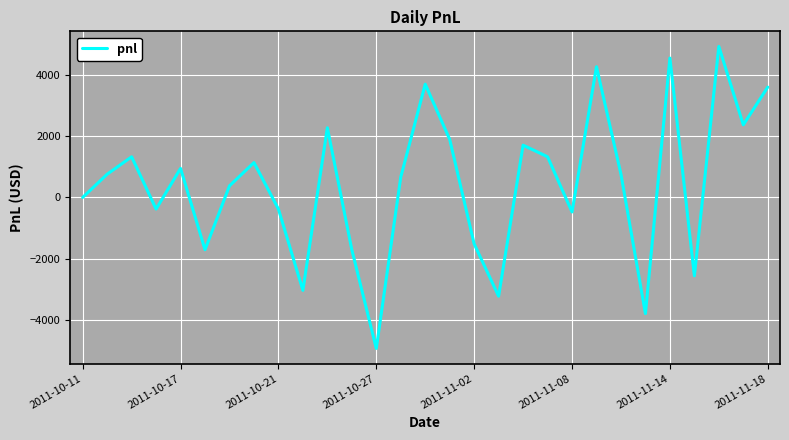

What is the smallest value displayed?

-4940